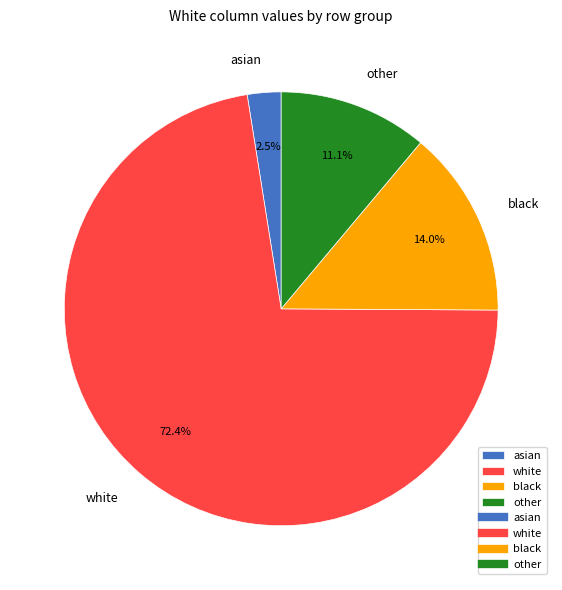

True or false: white accounts for 79% of the total.

False